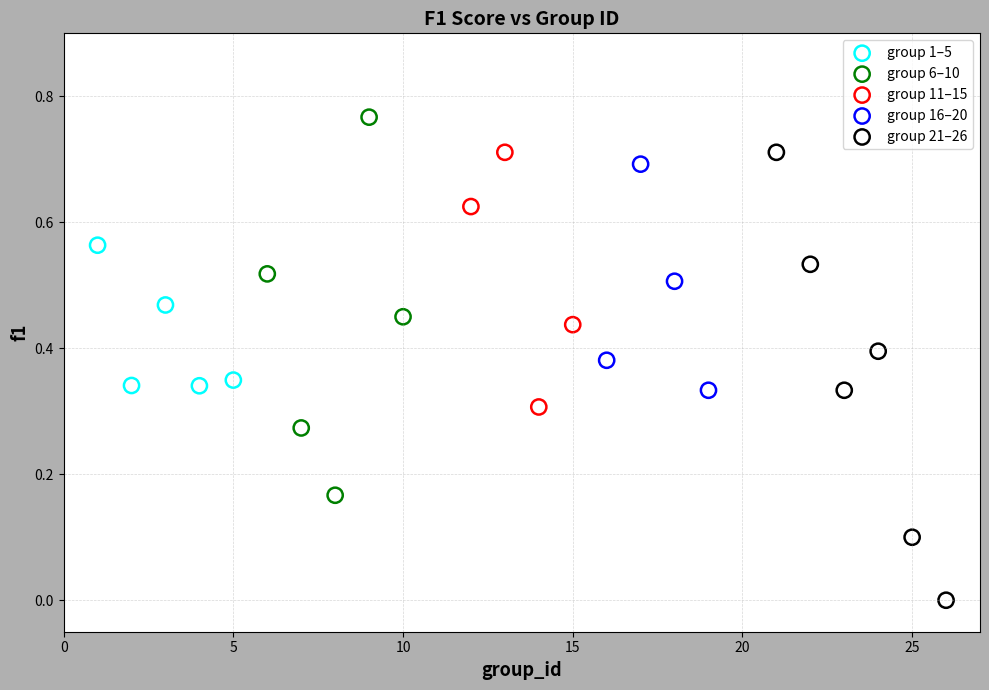

Which series has the widest spread of Y values?

group 21–26